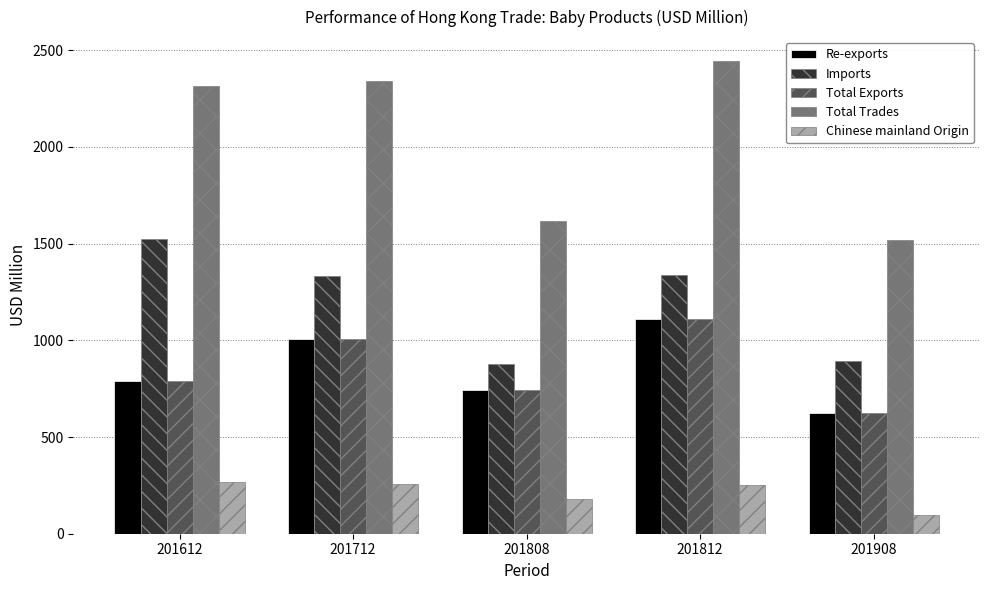

At which label does Total Trades reach its minimum?

201908